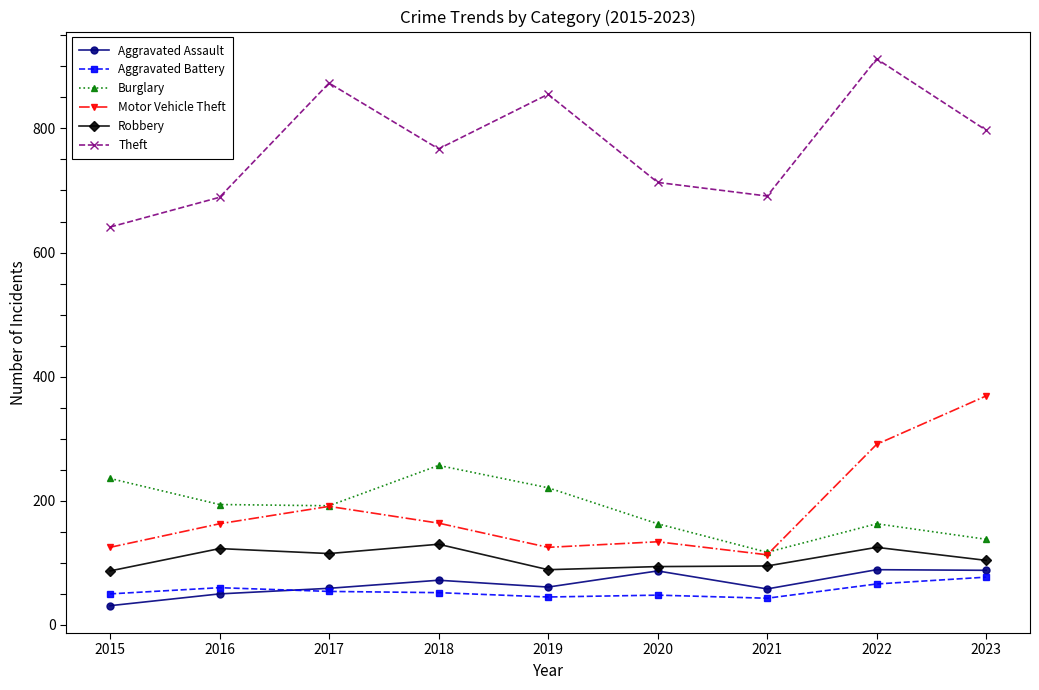

True or false: Theft and Robbery cross at least once.

False